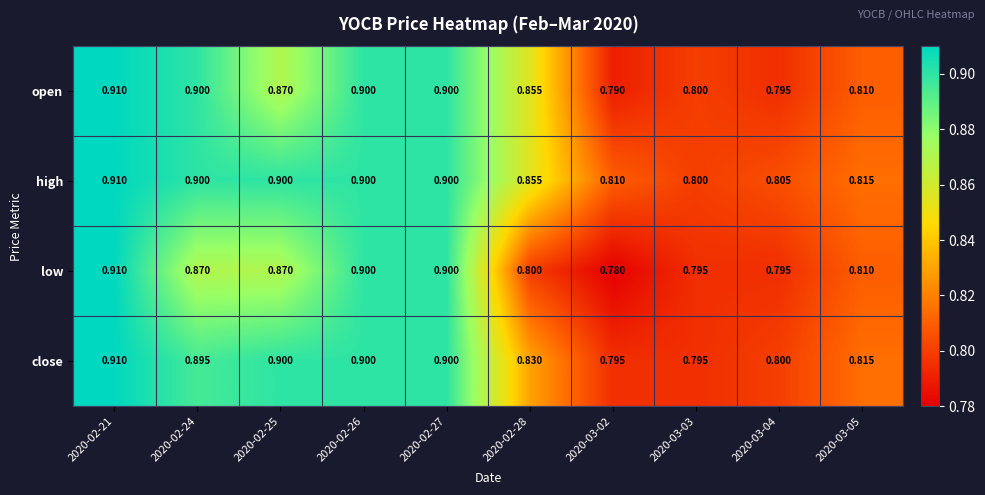

At how many categories does at least one series exceed 0?

10